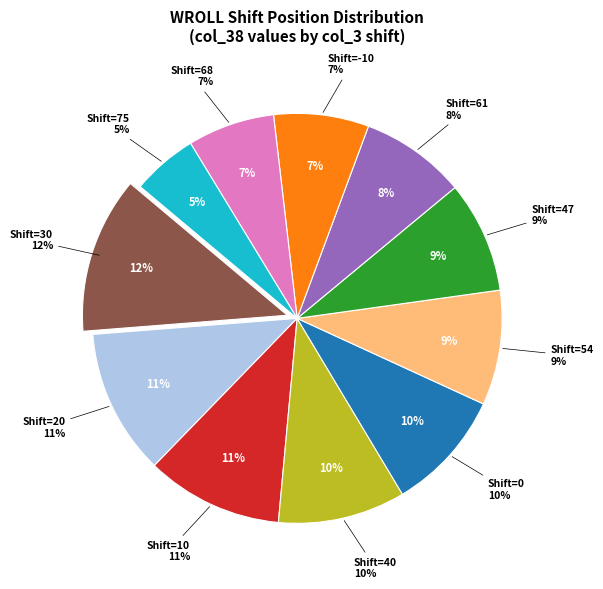

To the nearest percent, what percentage of the pie is 40?

10%